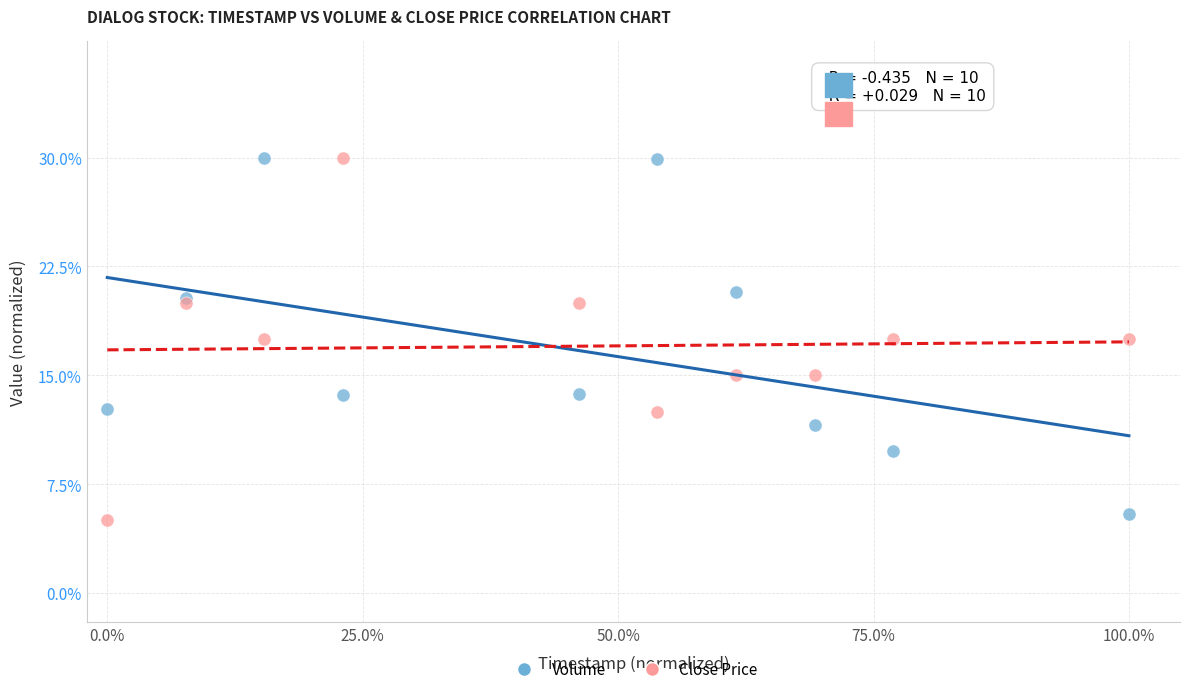

What is the X range (max minus min) for the scatter plot?

100.0